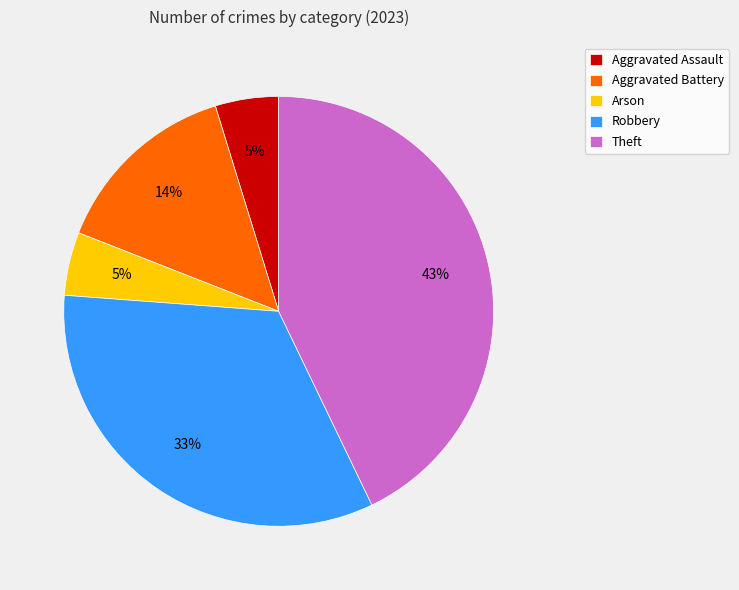

To the nearest percent, what is the average slice percentage?

20%